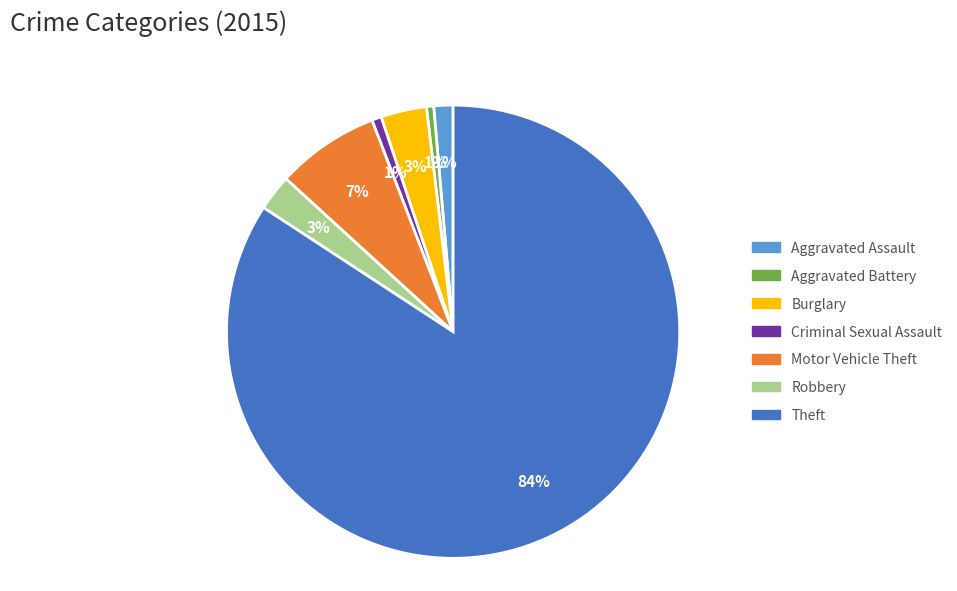

How many segments does this pie chart have?

7